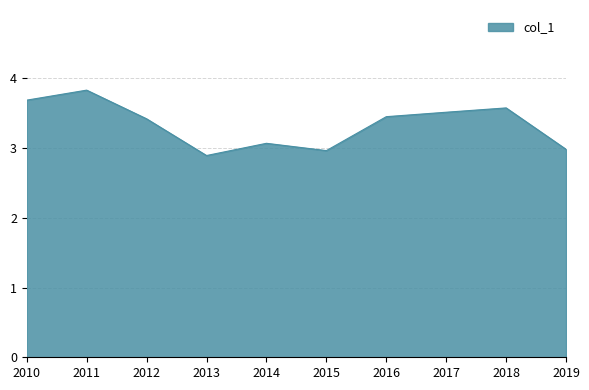

How many lines are shown in the chart?

1